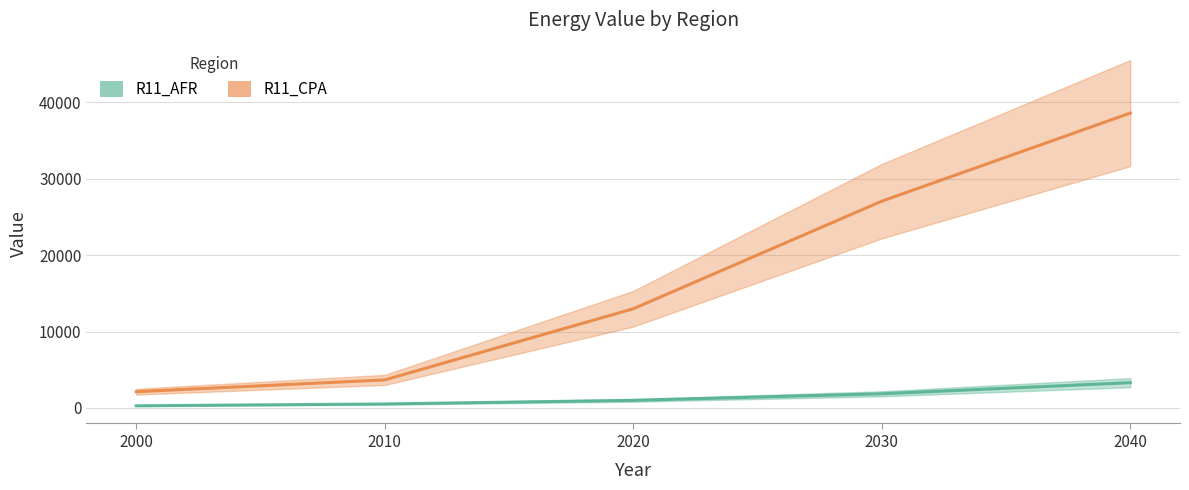

List the series in order of their peak value, highest first.

R11_CPA, R11_AFR